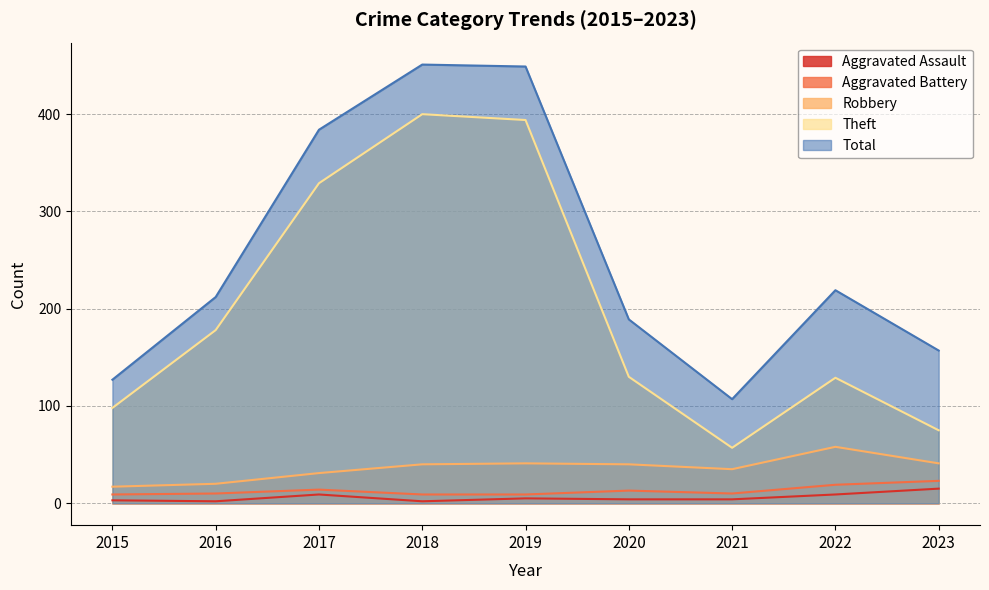

At 2017, list the series in order from smallest to largest.

Aggravated Assault, Aggravated Battery, Robbery, Theft, Total